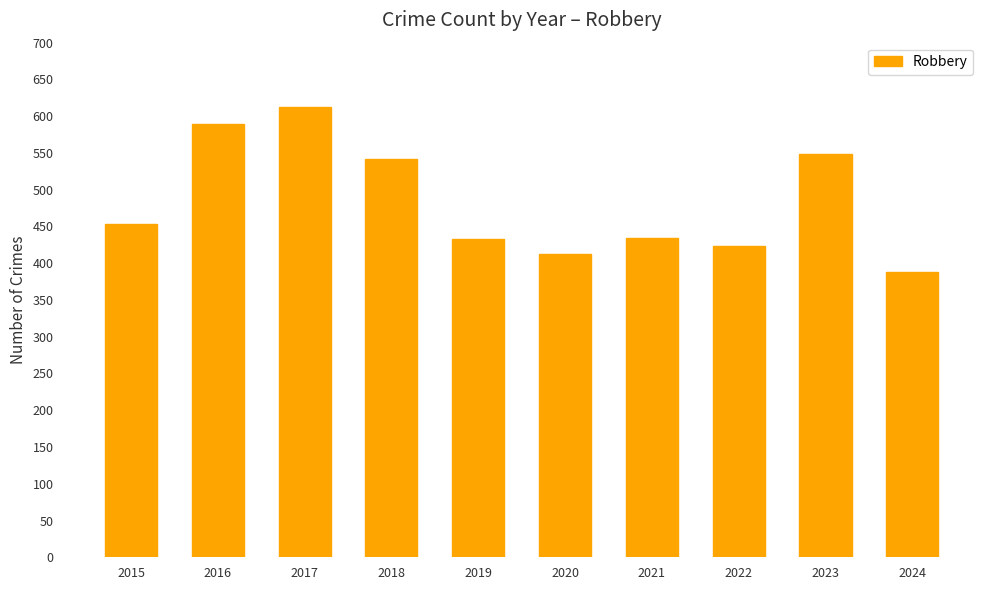

What is the change in value from 2017 to 2018?

-70